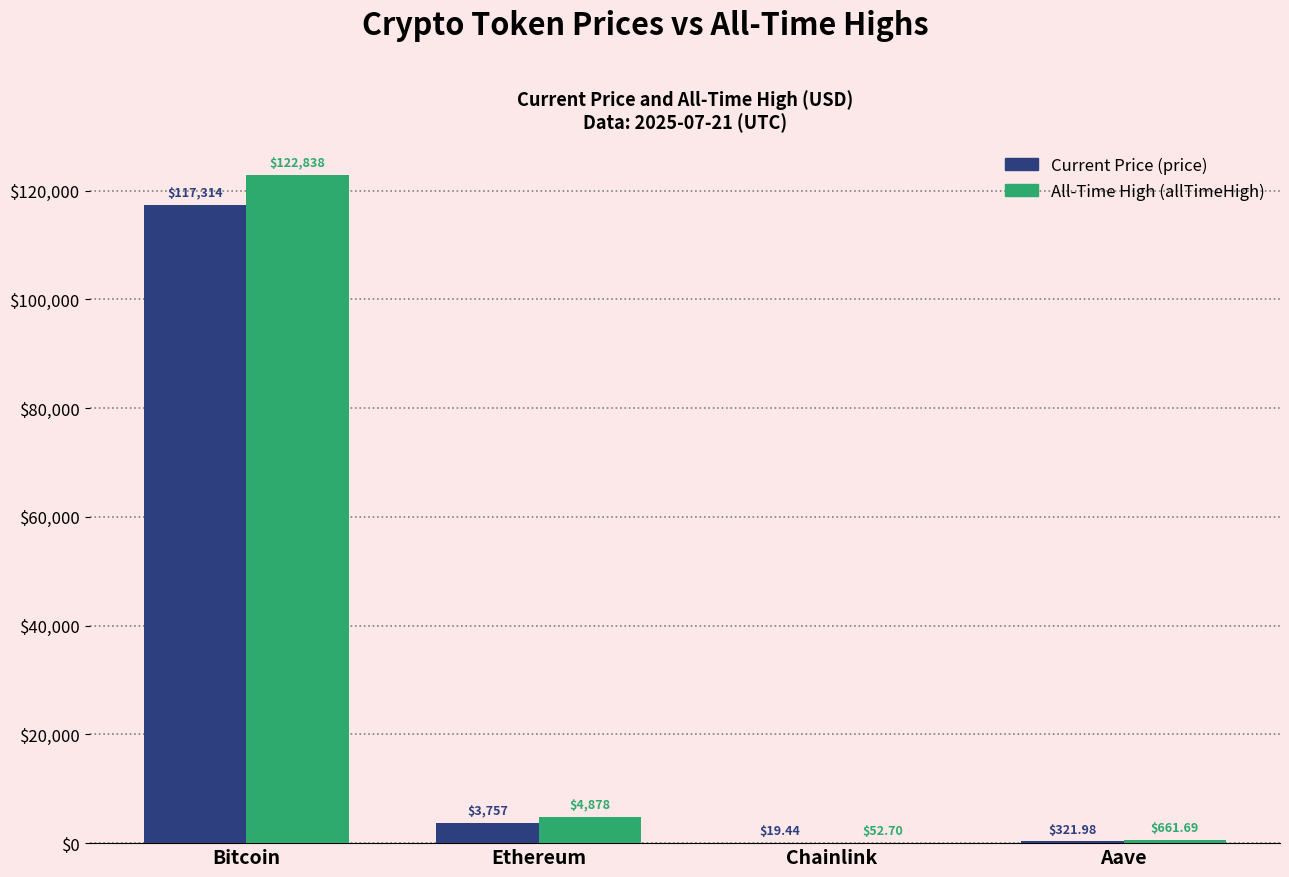

Are the bars grouped side by side (vs. stacked)?

Yes